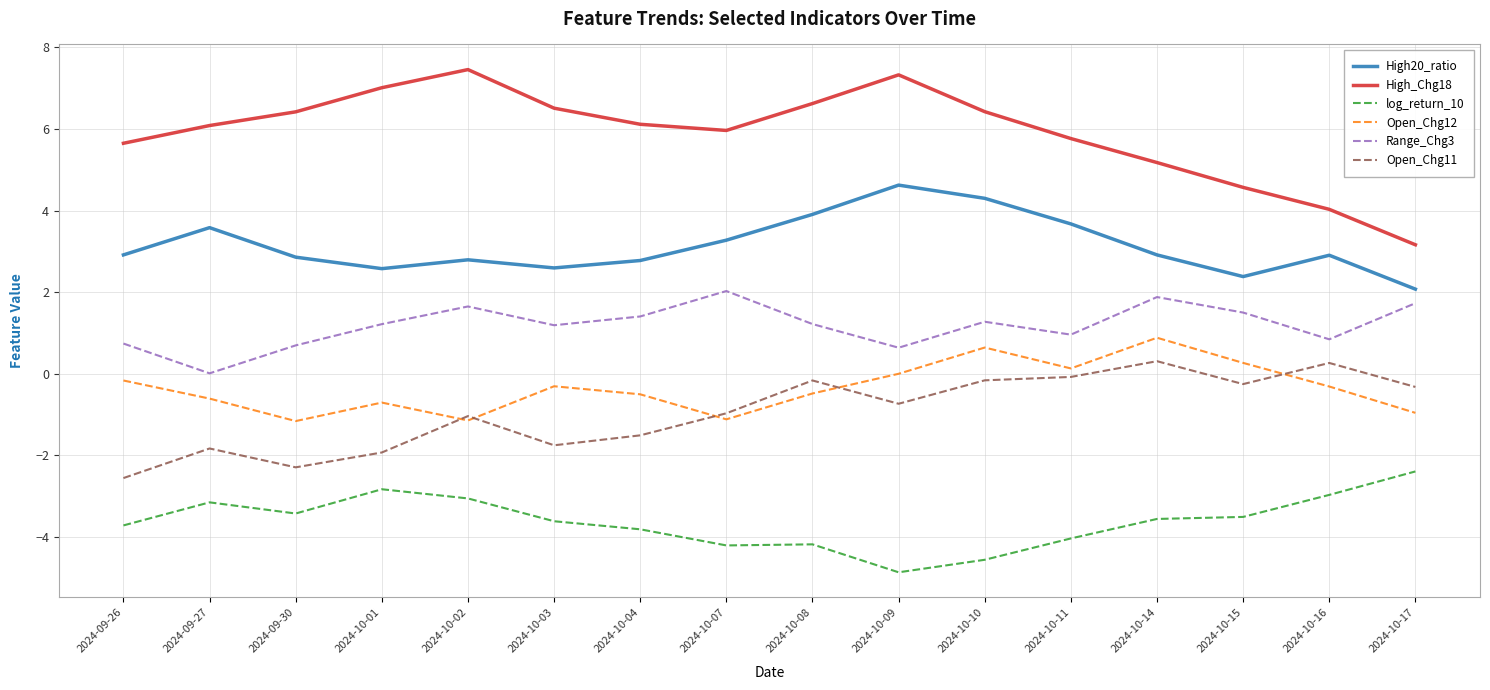

Which series has the widest spread of values?

High_Chg18